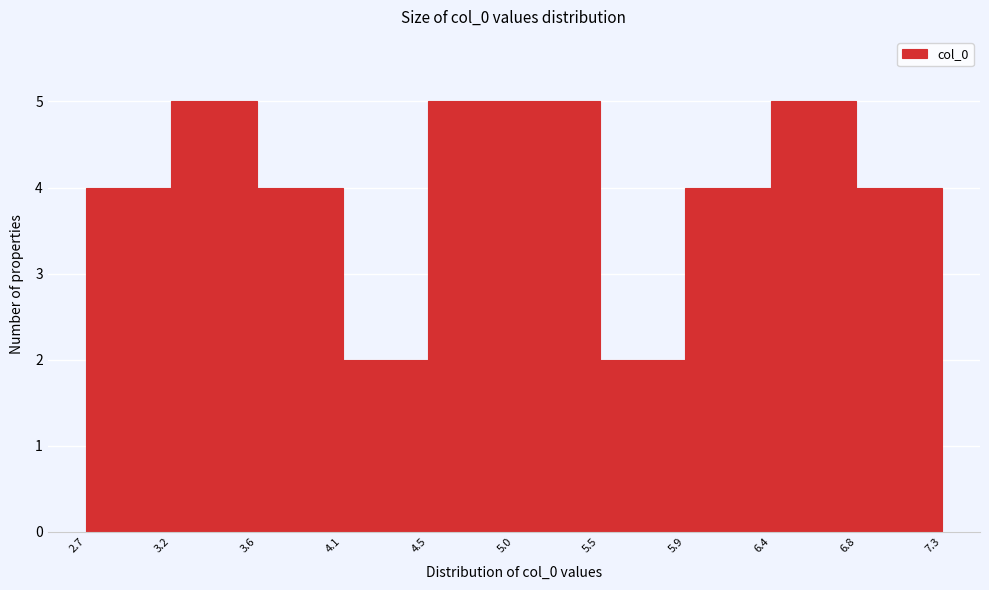

Reading left to right, list every bar in this chart as the range it spans on the x-axis followed by its height. The values are not printed on the chart, so give them approximately, as read against the axis.

2.7 to 3.2: 4
3.2 to 3.6: 5
3.6 to 4.1: 4
4.1 to 4.5: 2
4.5 to 5.0: 5
5.0 to 5.5: 5
5.5 to 5.9: 2
5.9 to 6.4: 4
6.4 to 6.8: 5
6.8 to 7.3: 4